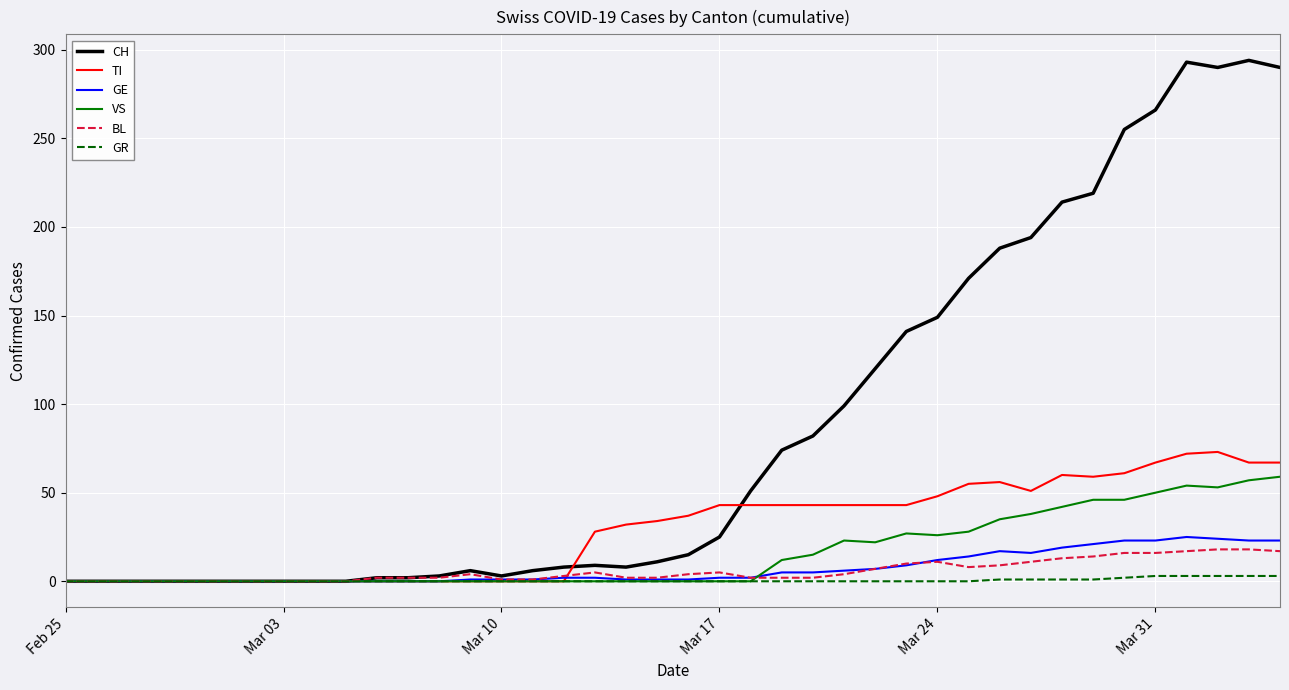

Which series has the largest total across all categories?

CH